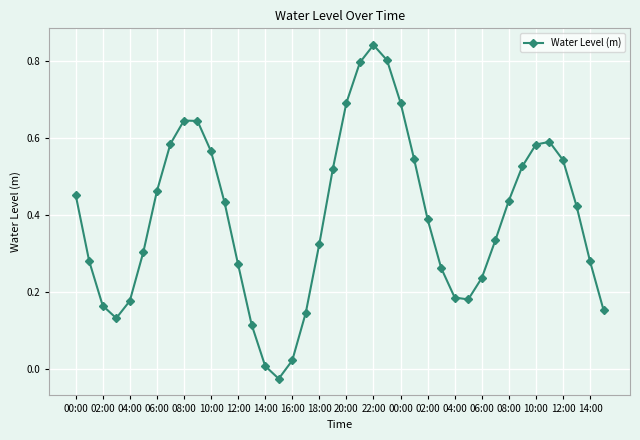

How many points are higher than both their immediate neighbors (excluding endpoints)?

3